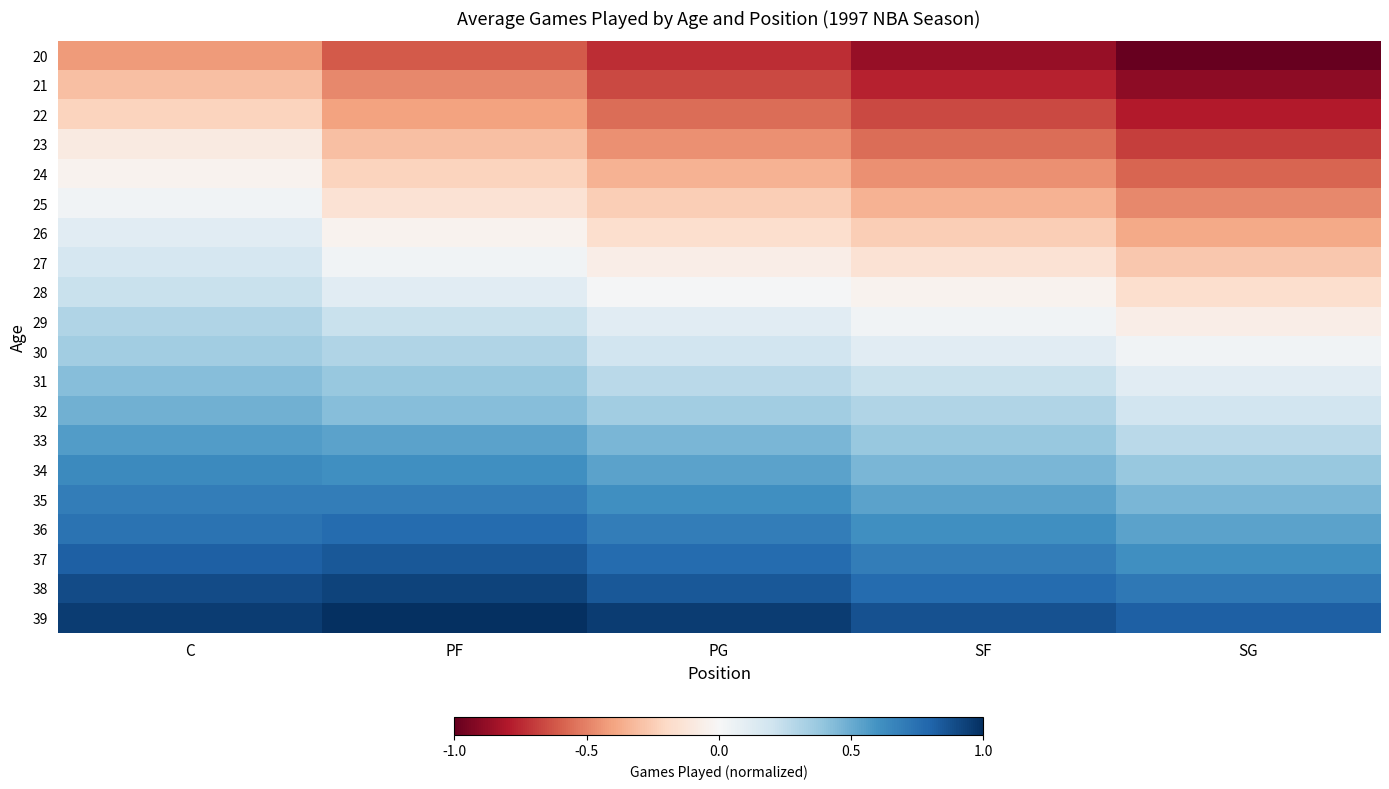

What is the spread (max minus min) of values at SF?

1.7